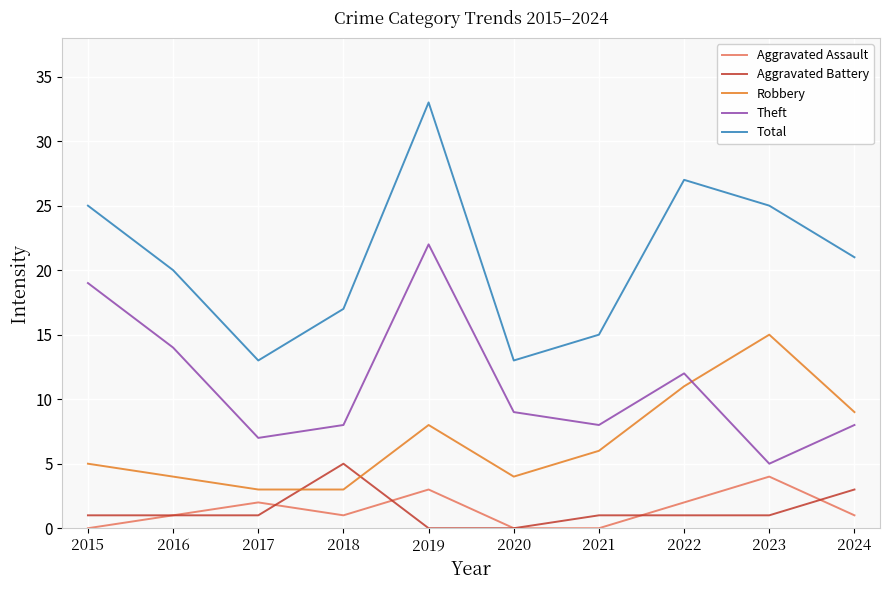

What are all the series names shown in the legend?

Aggravated Assault, Aggravated Battery, Robbery, Theft, Total